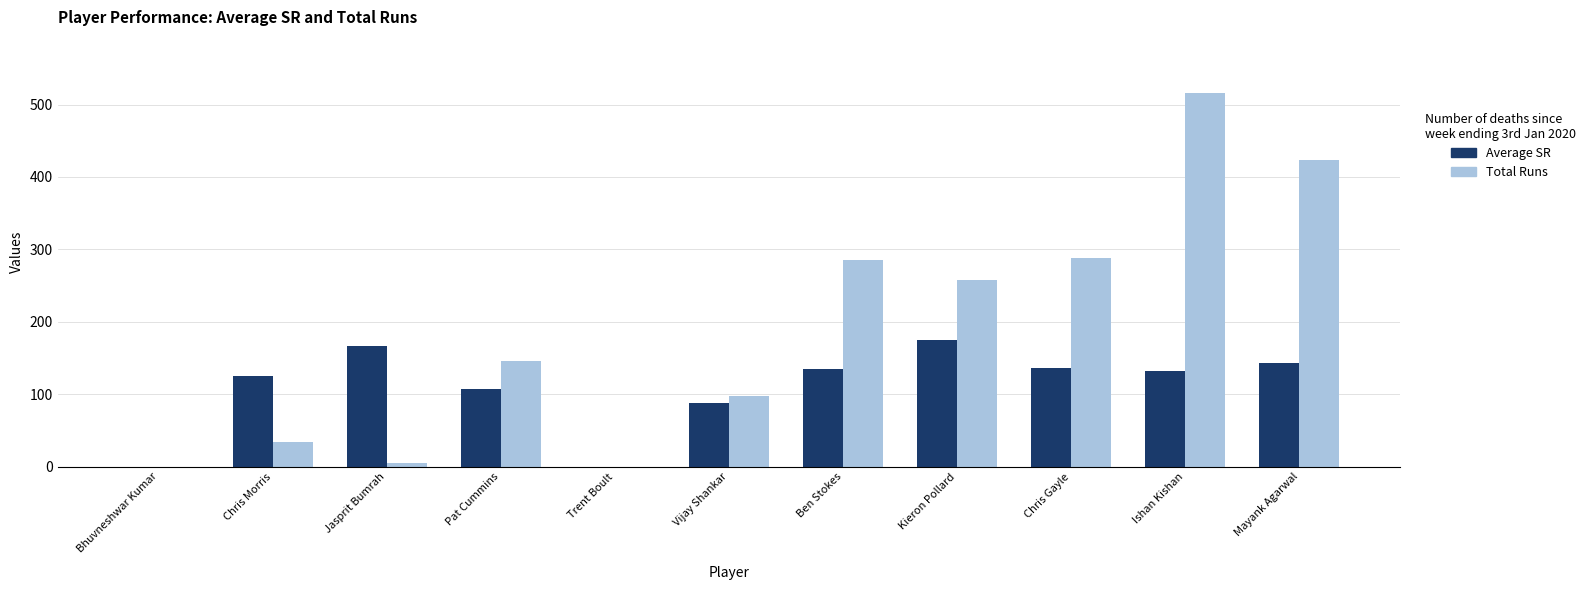

What is the sum of the Average SR values at Vijay Shankar and Kieron Pollard?

262.2